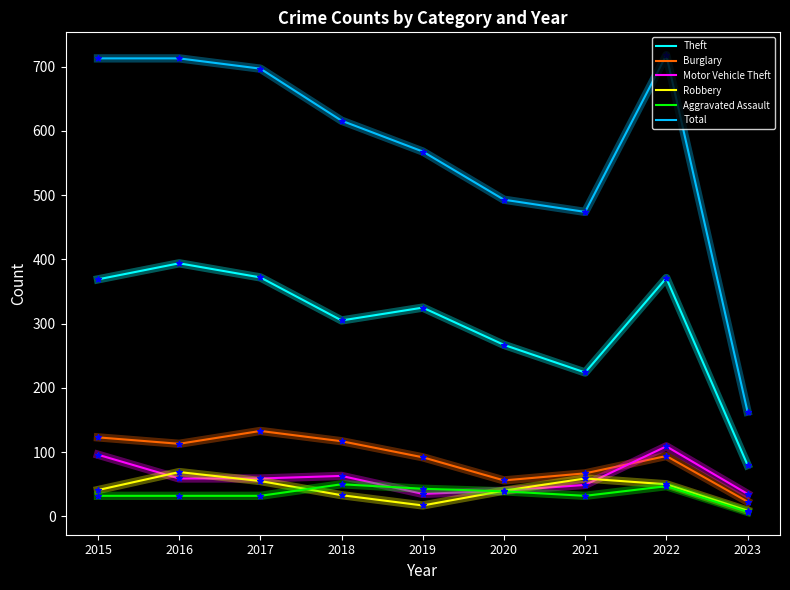

Which series has the largest total across all categories?

Total